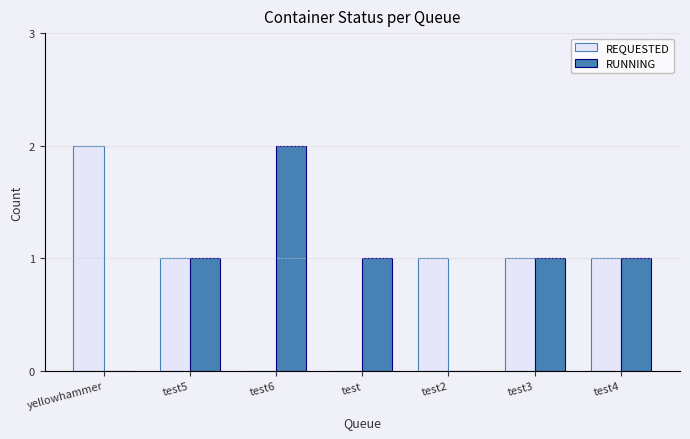

What is the sum of the RUNNING values at test and test6?

3